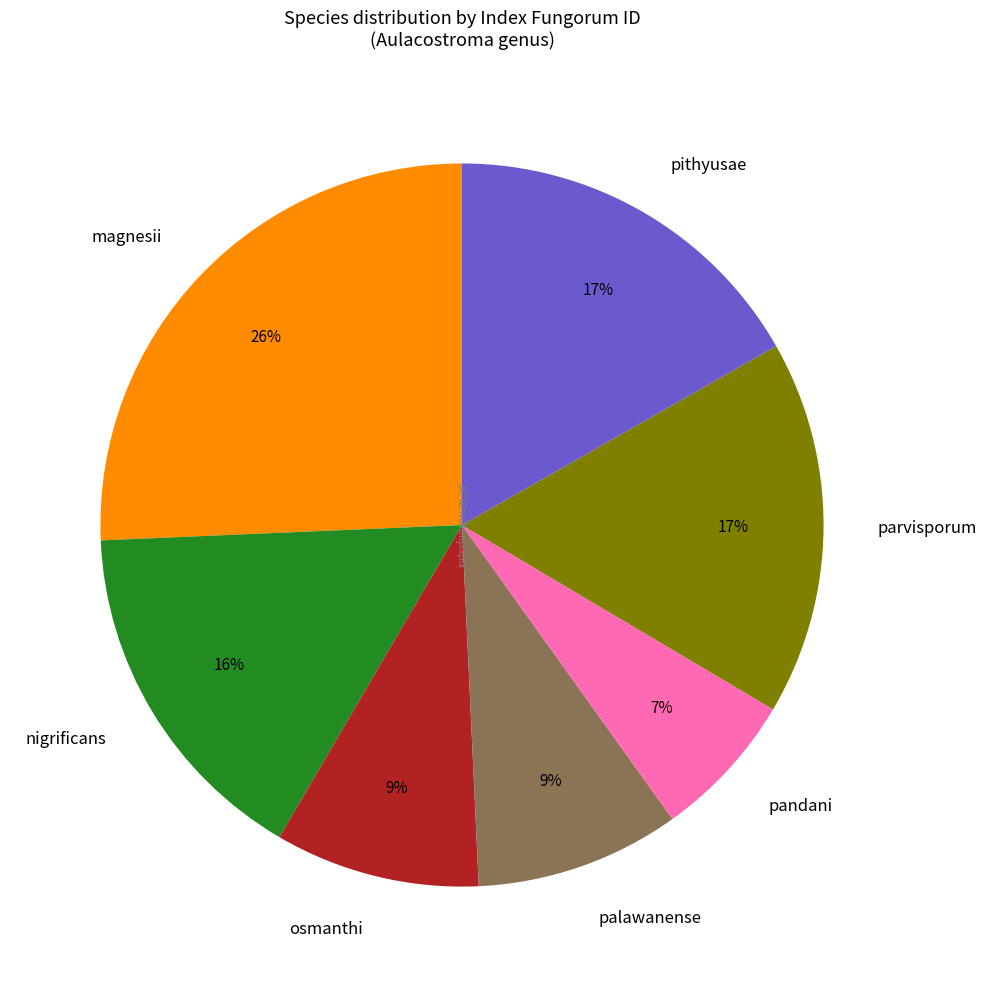

How many segments does this pie chart have?

7